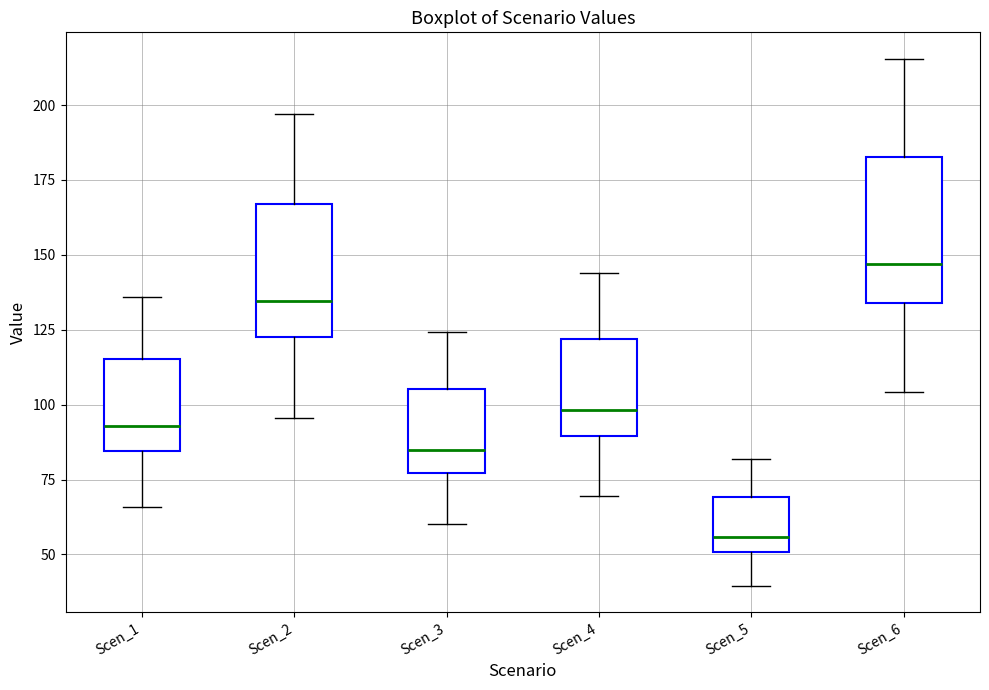

Where is the lower edge of the box for Scen_3 on the y-axis? The values are not printed on the chart, so give them approximately, as read against the axis.

75